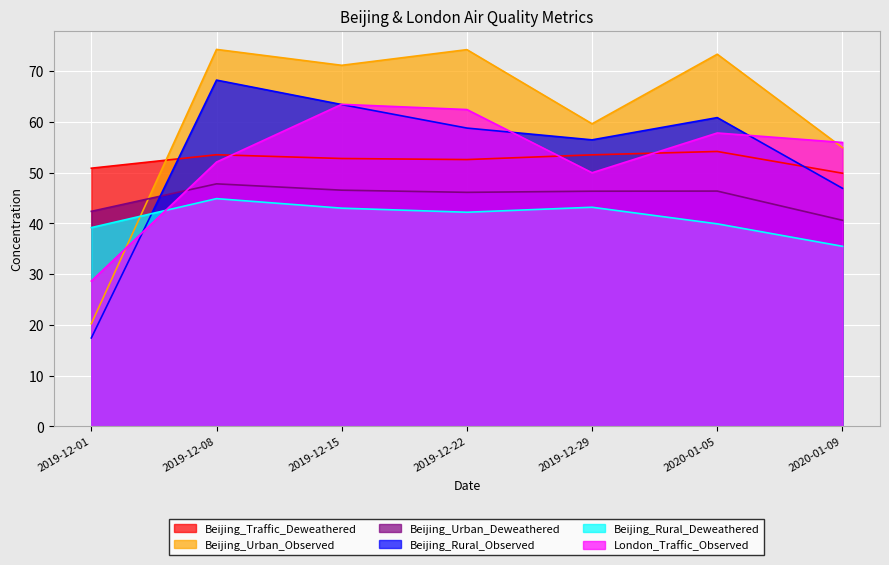

How many values in the Beijing_Traffic_Deweathered series are below 52?

2